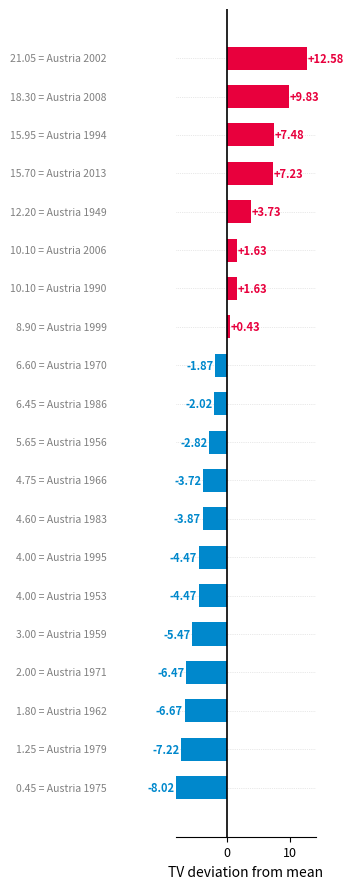

At which label is the value closest to 10?

Austria 1990